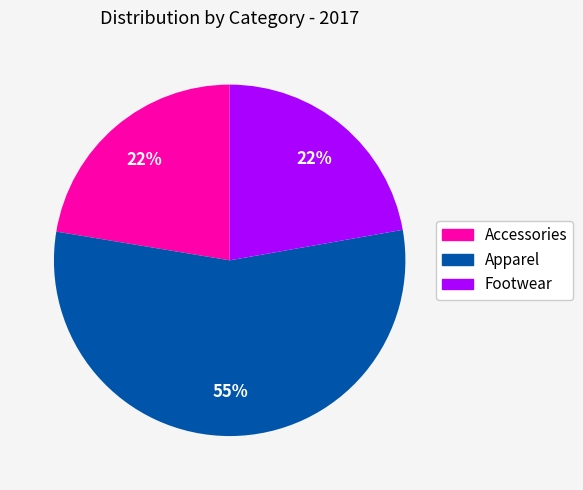

Is it true that Apparel is 43% of the pie?

False